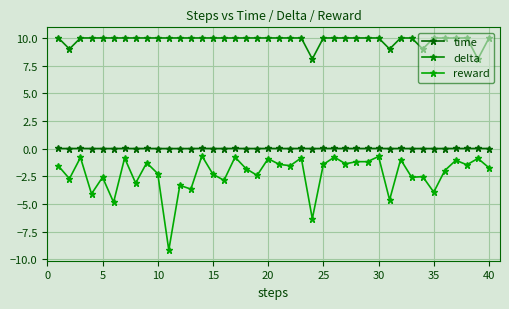

Rank the series by their average value, from lowest to highest.

reward, time, delta